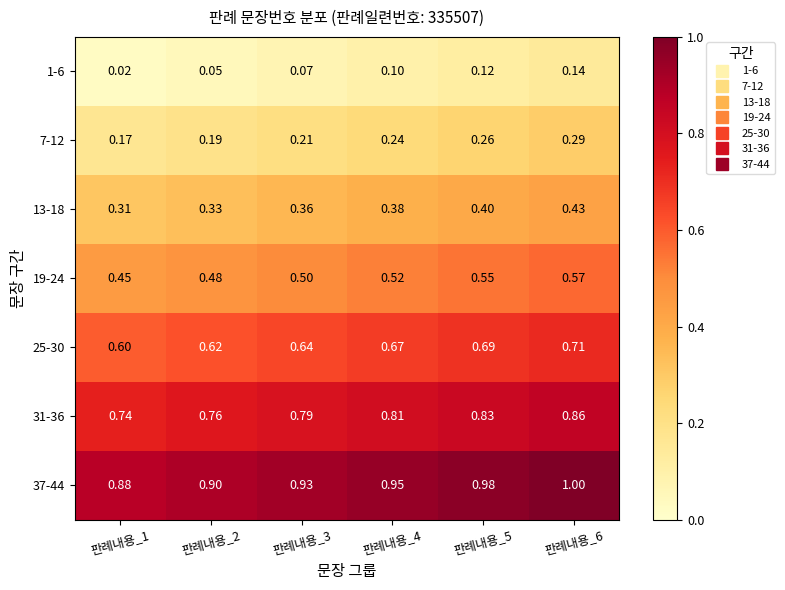

Is the value of 1-6 at 판례내용_4 greater than the value of 7-12 at 판례내용_2?

No